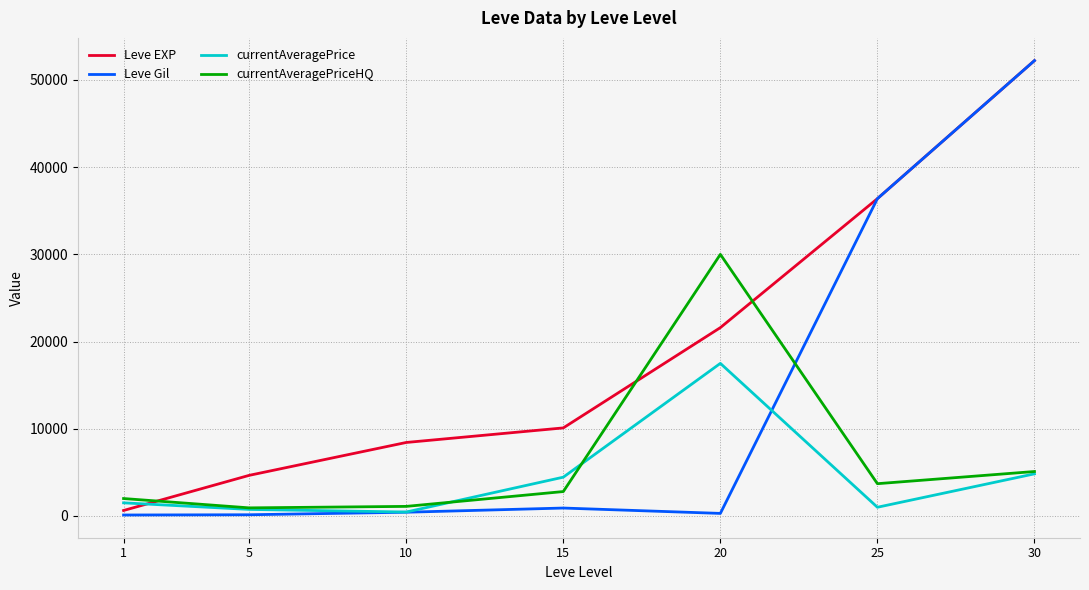

Which series ends up on top after the final intersection of Leve EXP and currentAveragePrice?

Leve EXP